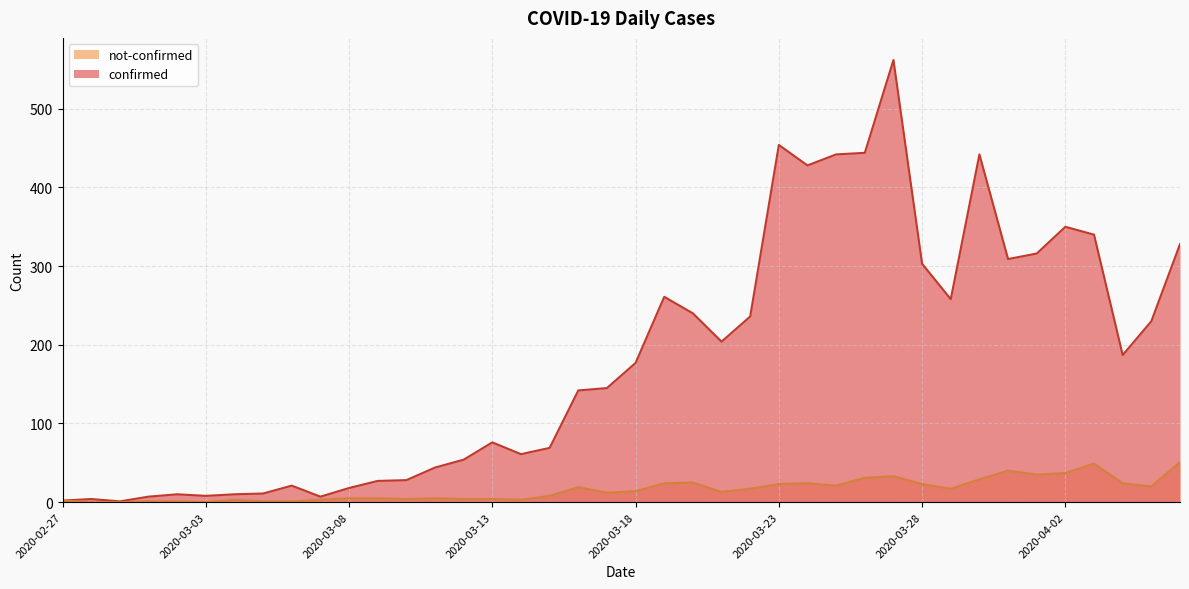

What is the average value of the confirmed series?

181